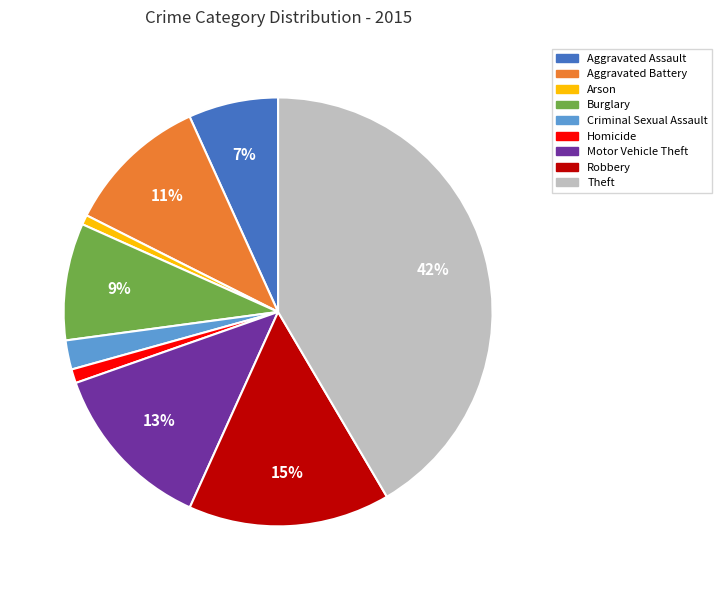

Is it true that Theft is 42% of the pie?

True